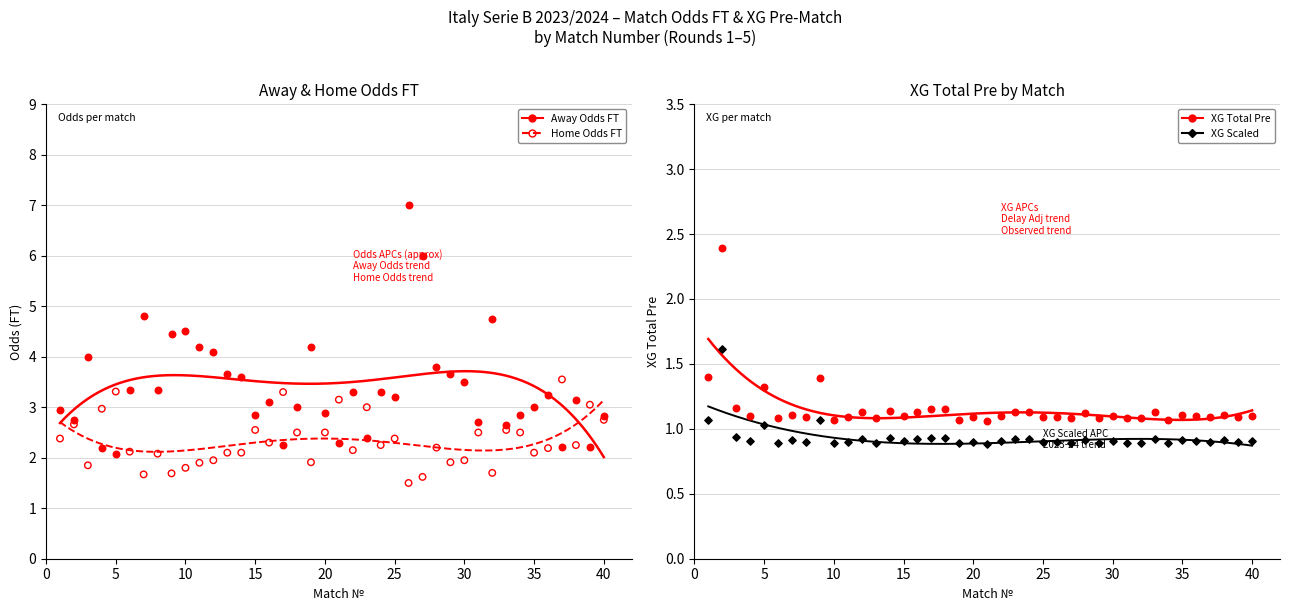

Which series reaches the minimum Y coordinate?

XG scaled